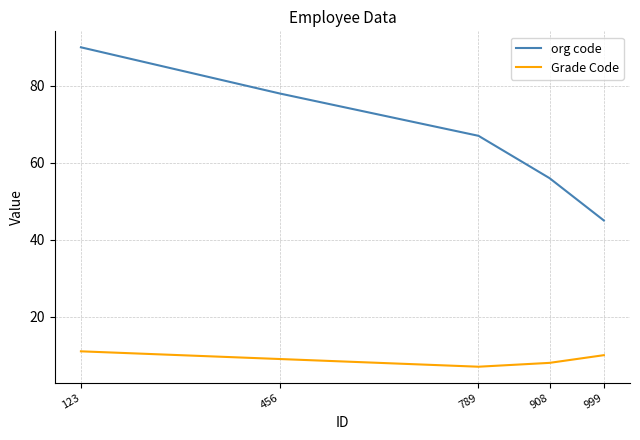

True or false: org code has more than 2 interior local peaks.

False